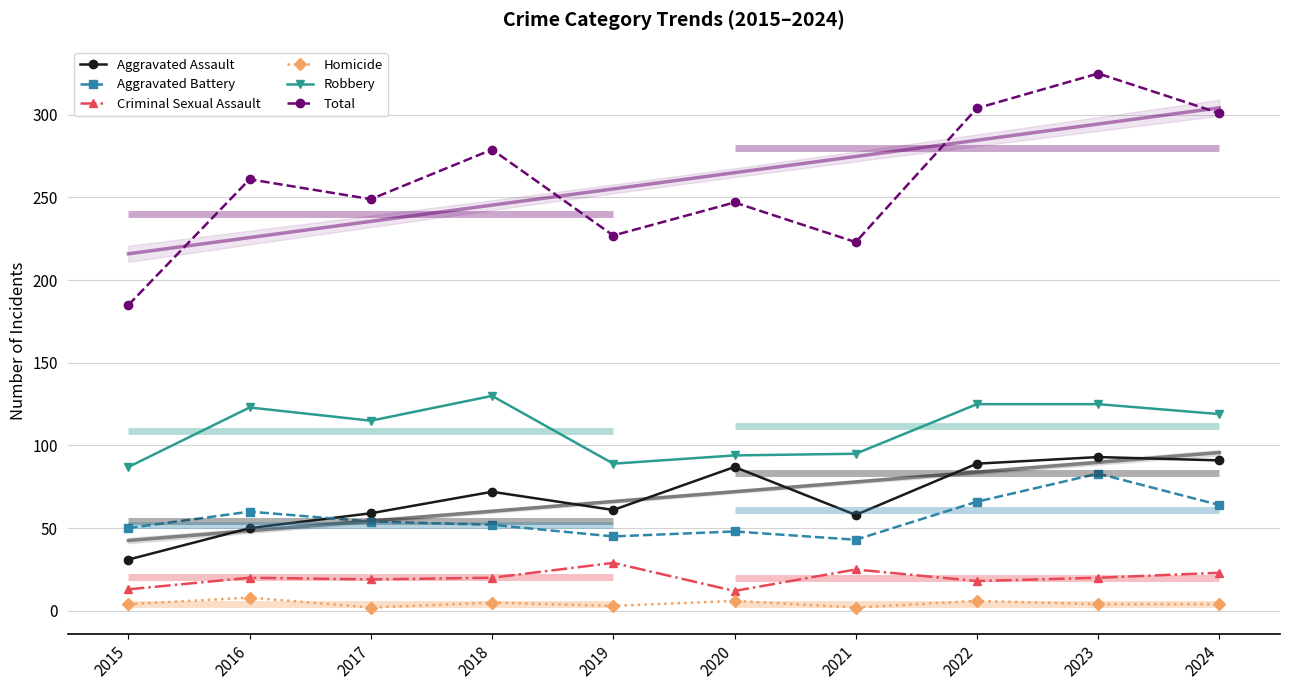

What is the value of the Total point at the 5th from the left?

227